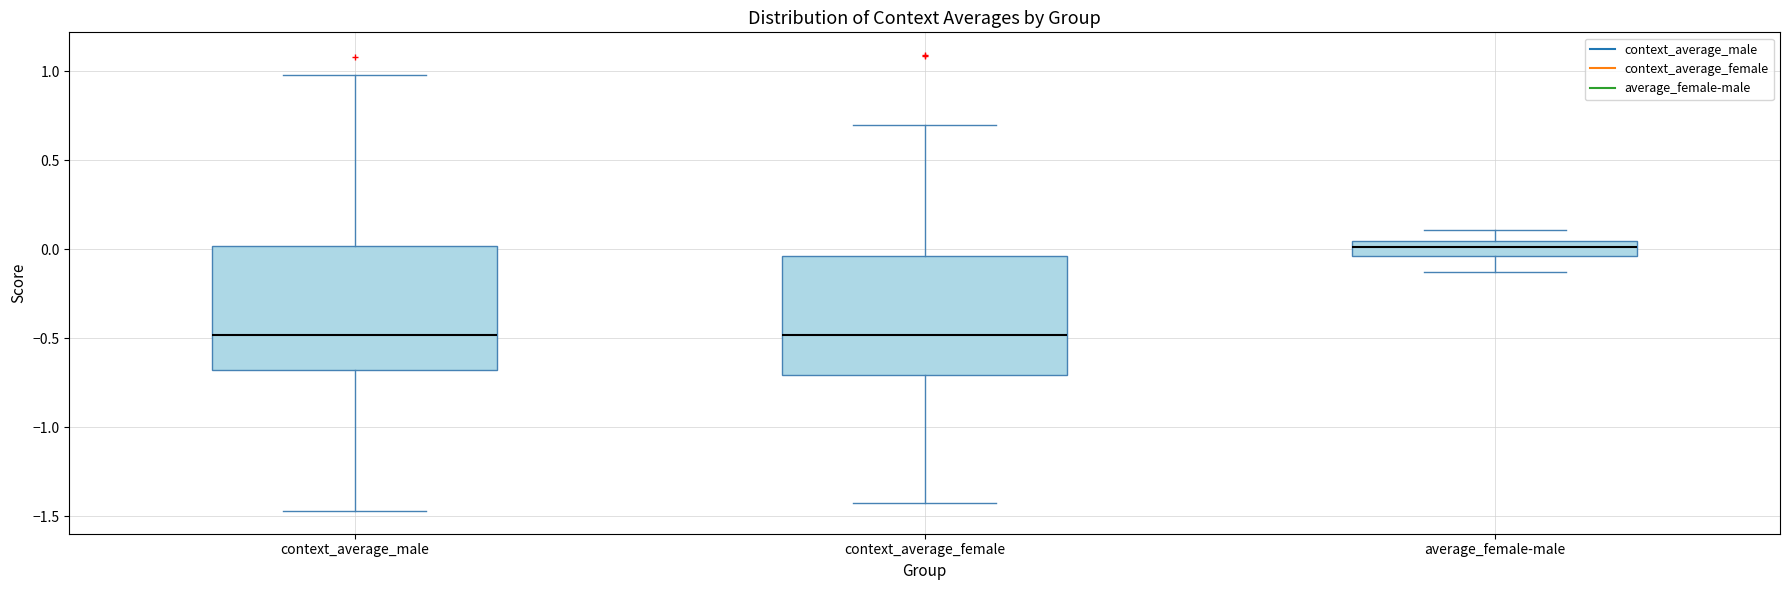

Where is the lower edge of the box for average_female-male on the y-axis? The values are not printed on the chart, so give them approximately, as read against the axis.

-0.05